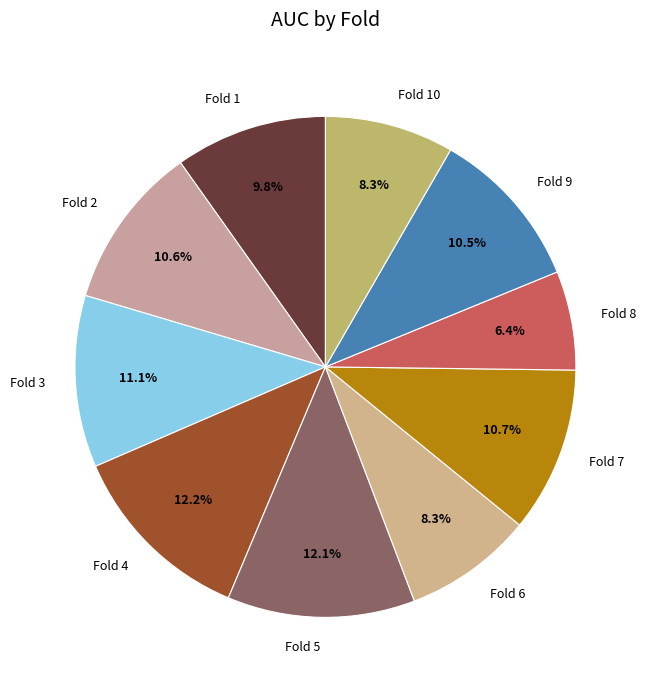

Which has a higher value, Fold 10 or Fold 1?

Fold 1